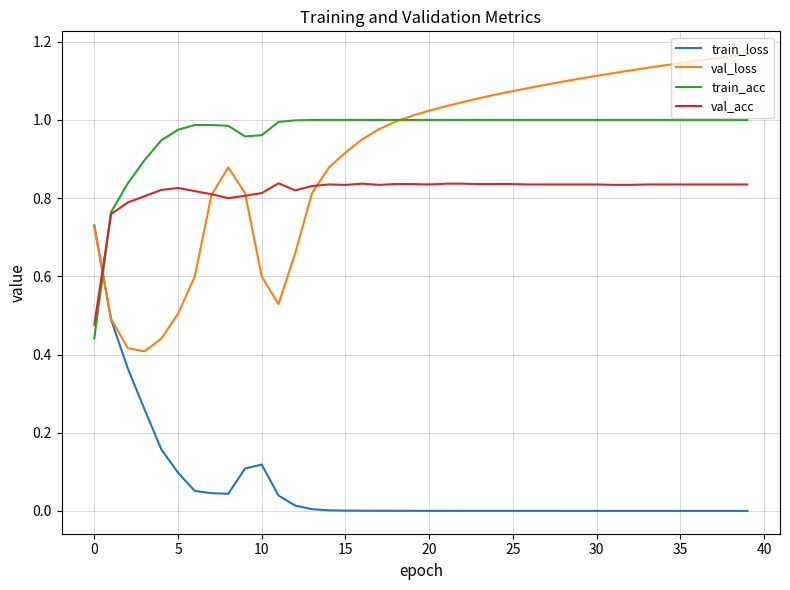

List the series in order of their peak value, lowest first.

train_loss, val_acc, train_acc, val_loss